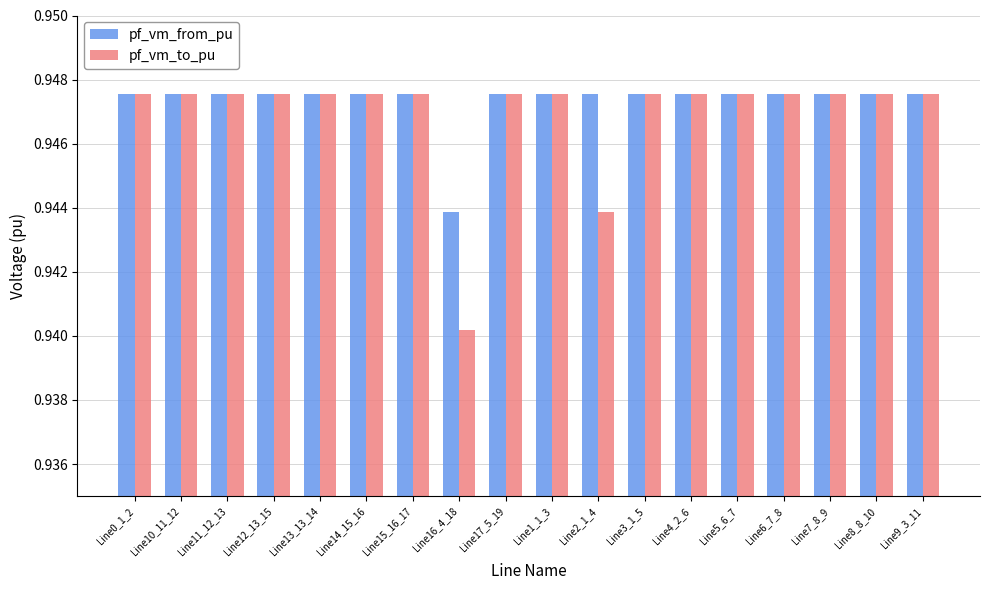

At how many categories does at least one series exceed 0?

18